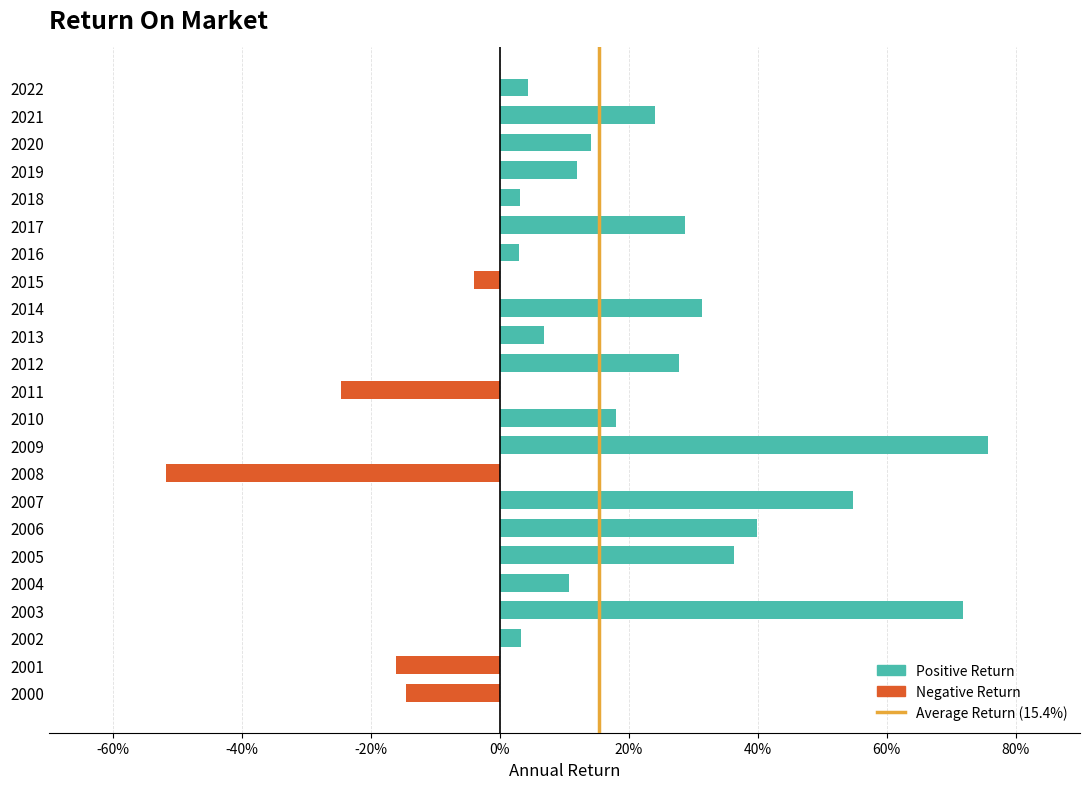

What is the sum of all values?

3.5